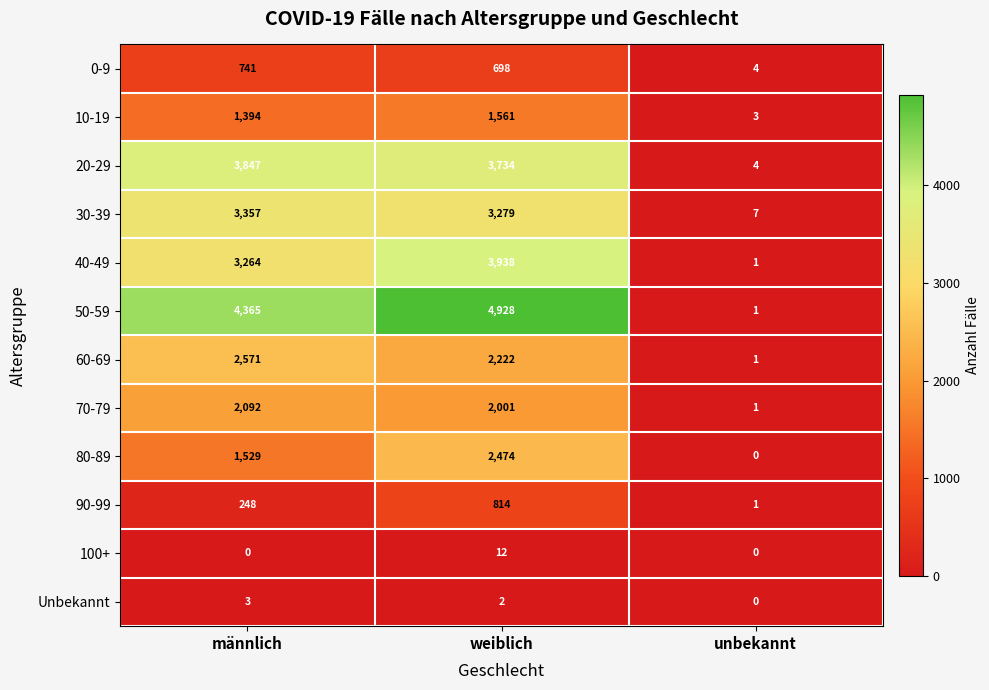

The 60-69 series shows 1119 at männlich. True or false?

False